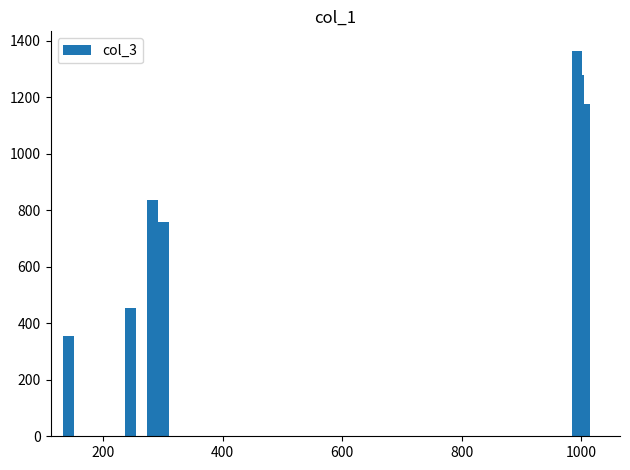

What is the smallest value displayed?

356